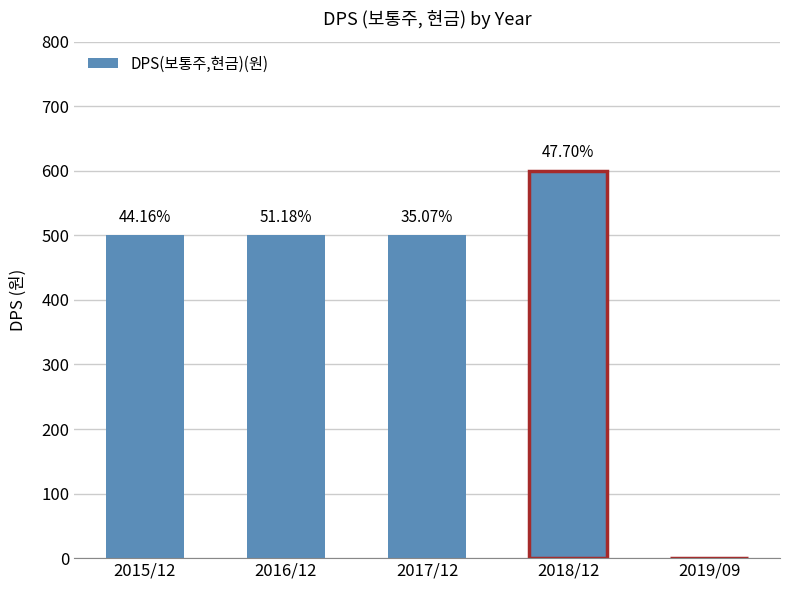

How many data points are above 500?

1